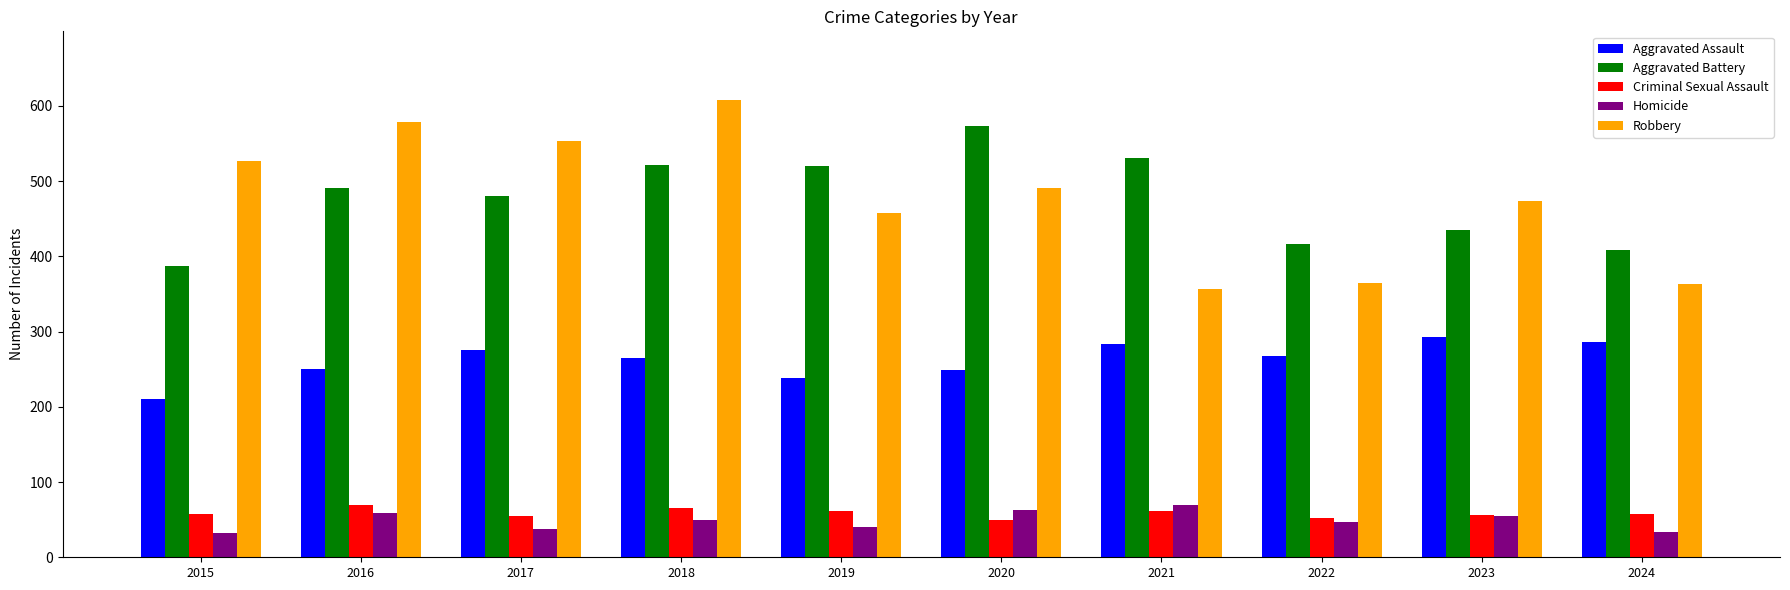

Are the bars grouped side by side (vs. stacked)?

Yes